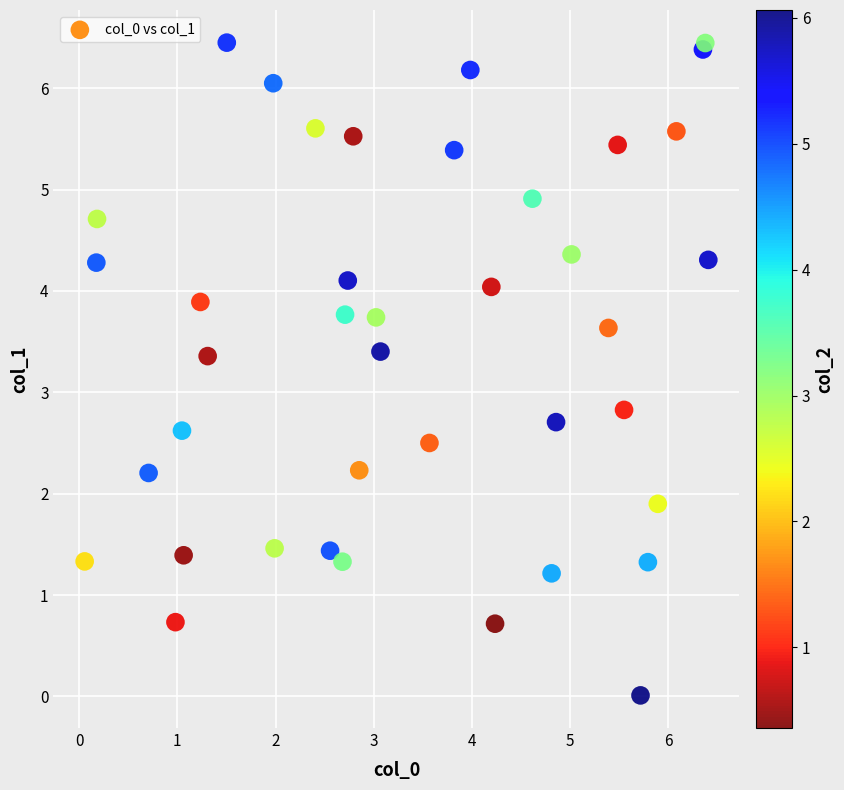

What Y value in the scatter plot is closest to 3?

2.8